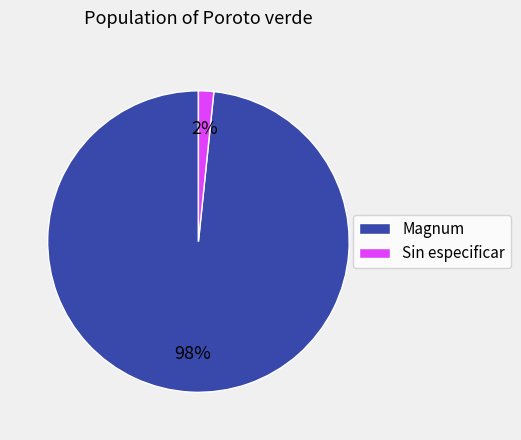

Between Magnum and Sin especificar, which is larger?

Magnum